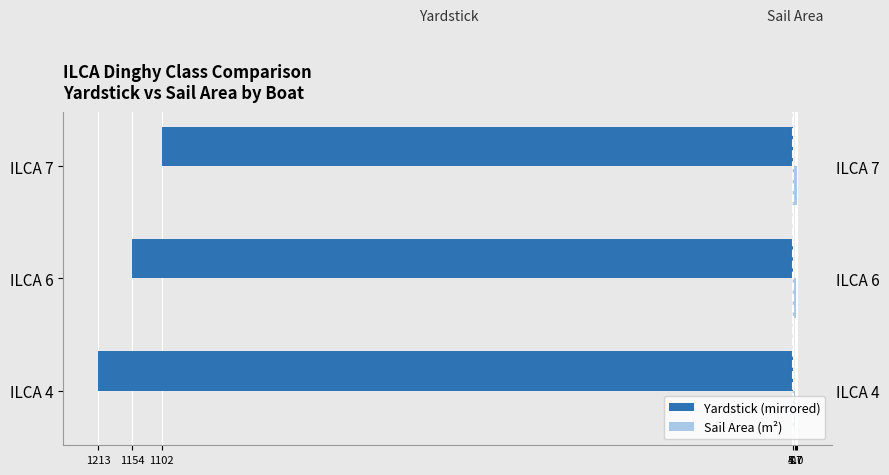

Which series has the widest spread of values?

Yardstick (mirrored)